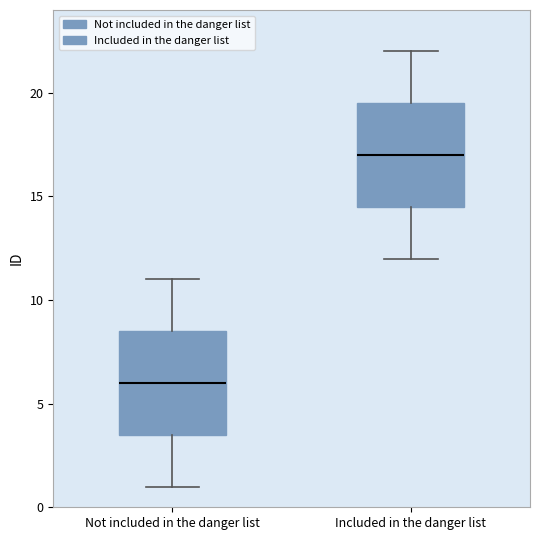

Reading left to right, read every box against the y-axis: the position of its median line, the range the box covers, and the ends of its whiskers. The values are not printed on the chart, so give them approximately, as read against the axis.

Not included in the danger list: median 6.0, box 3.5 to 8.5, whiskers 1.0 to 11.0
Included in the danger list: median 17.0, box 14.5 to 19.5, whiskers 12.0 to 22.0